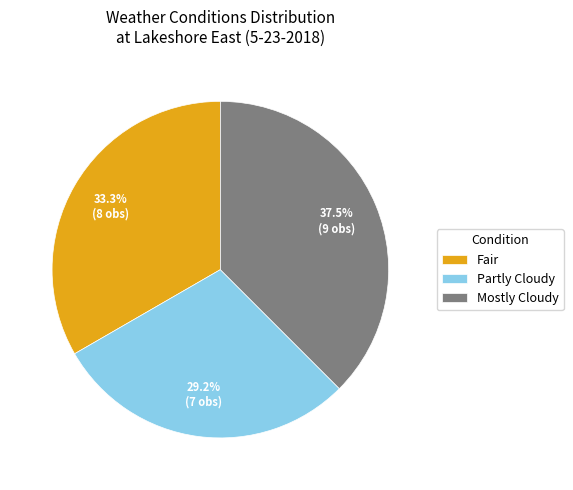

Is it true that Partly Cloudy is 29% of the pie?

True